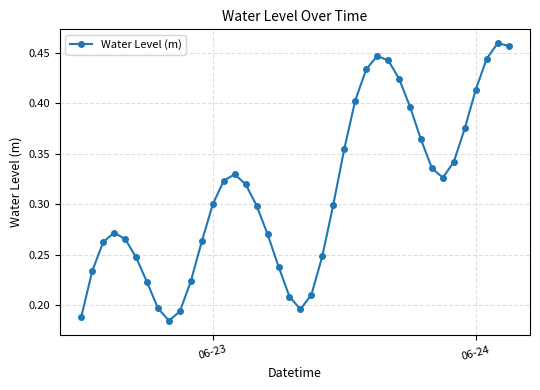

What is the sum of all values?

12.4